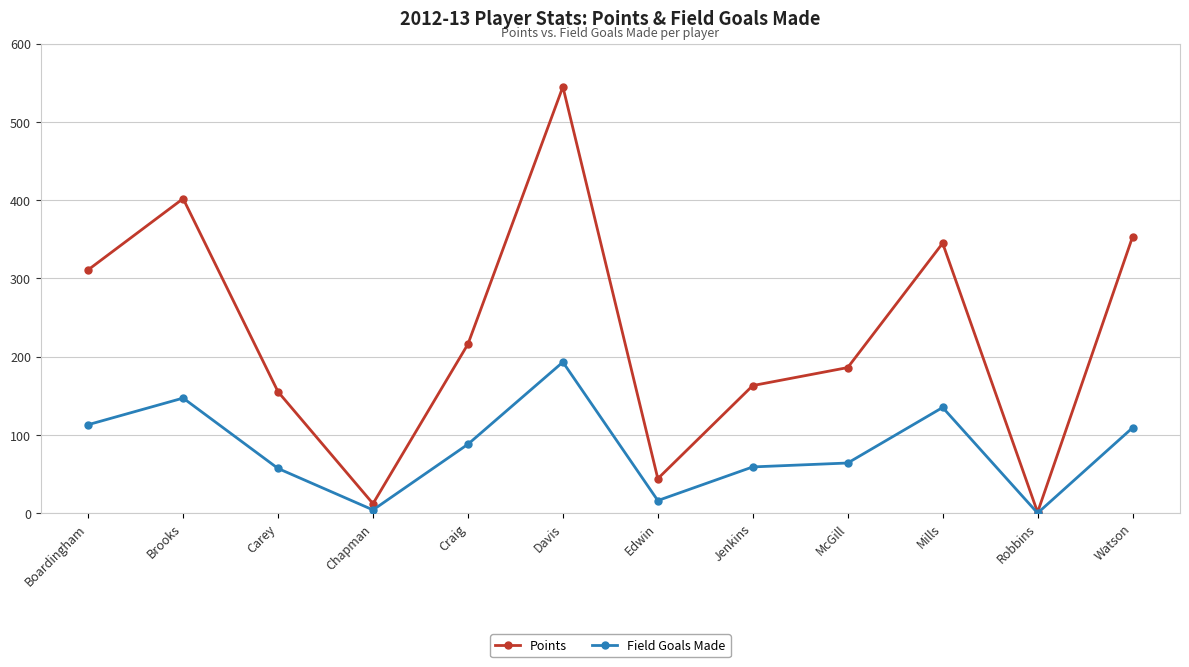

What is the average value of the Field Goals Made series?

82